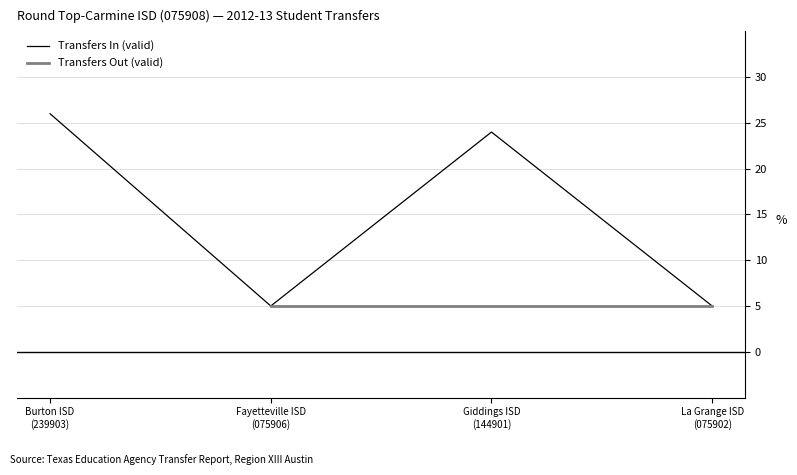

Rank the categories by value from highest to lowest.

Burton ISD
(239903), Giddings ISD
(144901), Fayetteville ISD
(075906), La Grange ISD
(075902)